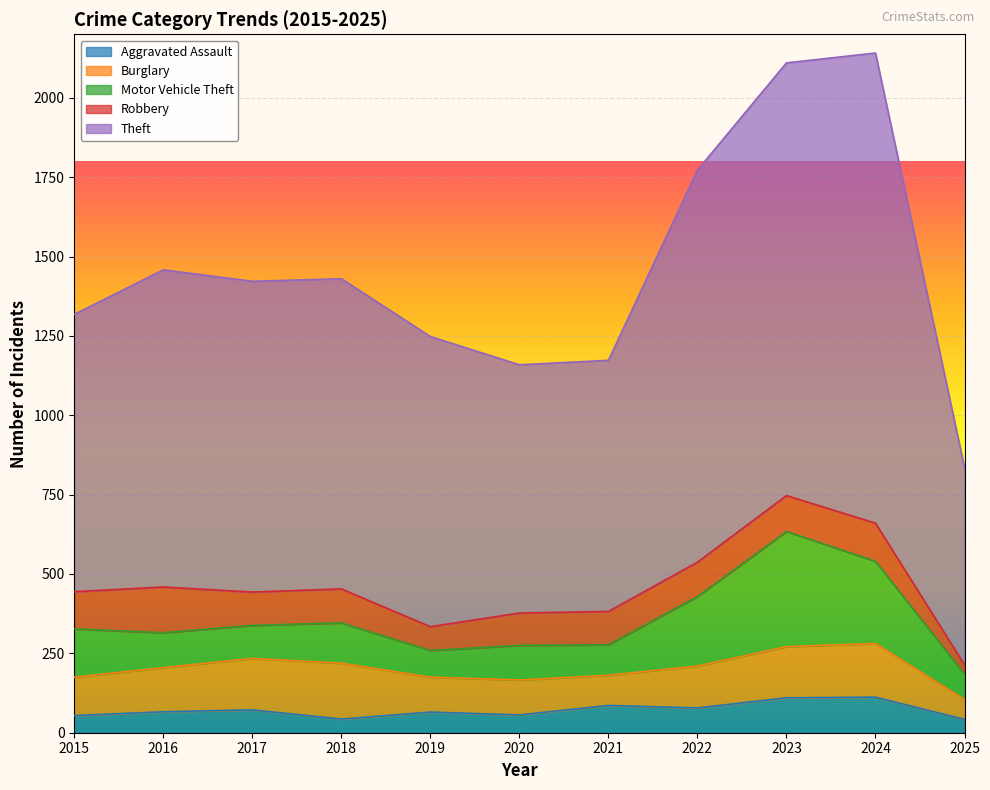

Which series has the largest total across all categories?

Theft